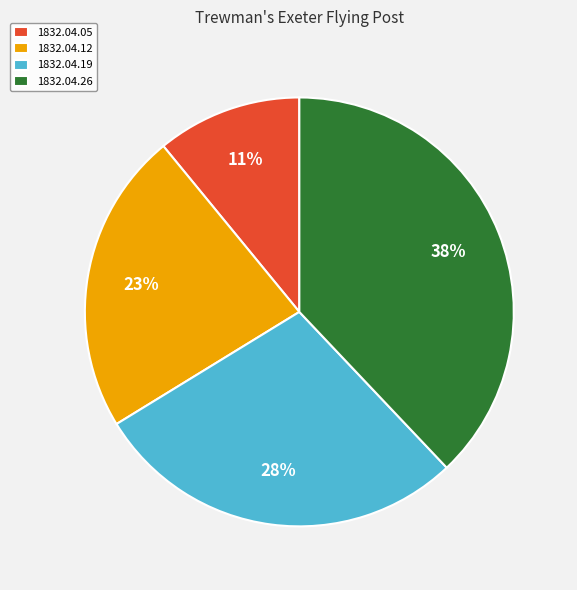

Is it true that 1832.04.19 is 38% of the pie?

False